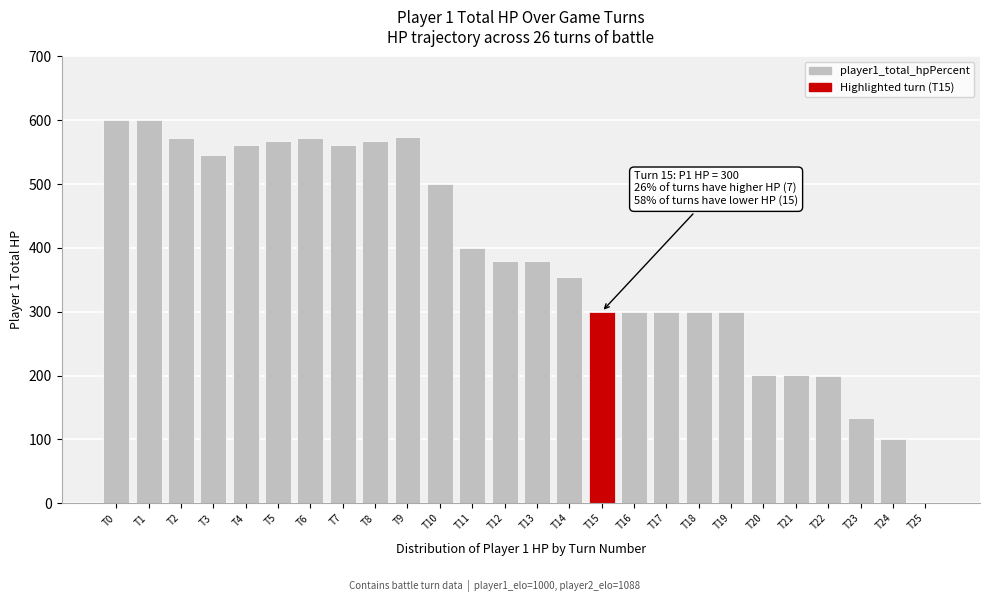

Approximately how many times larger is the value at T15 compared to T18?

1.0